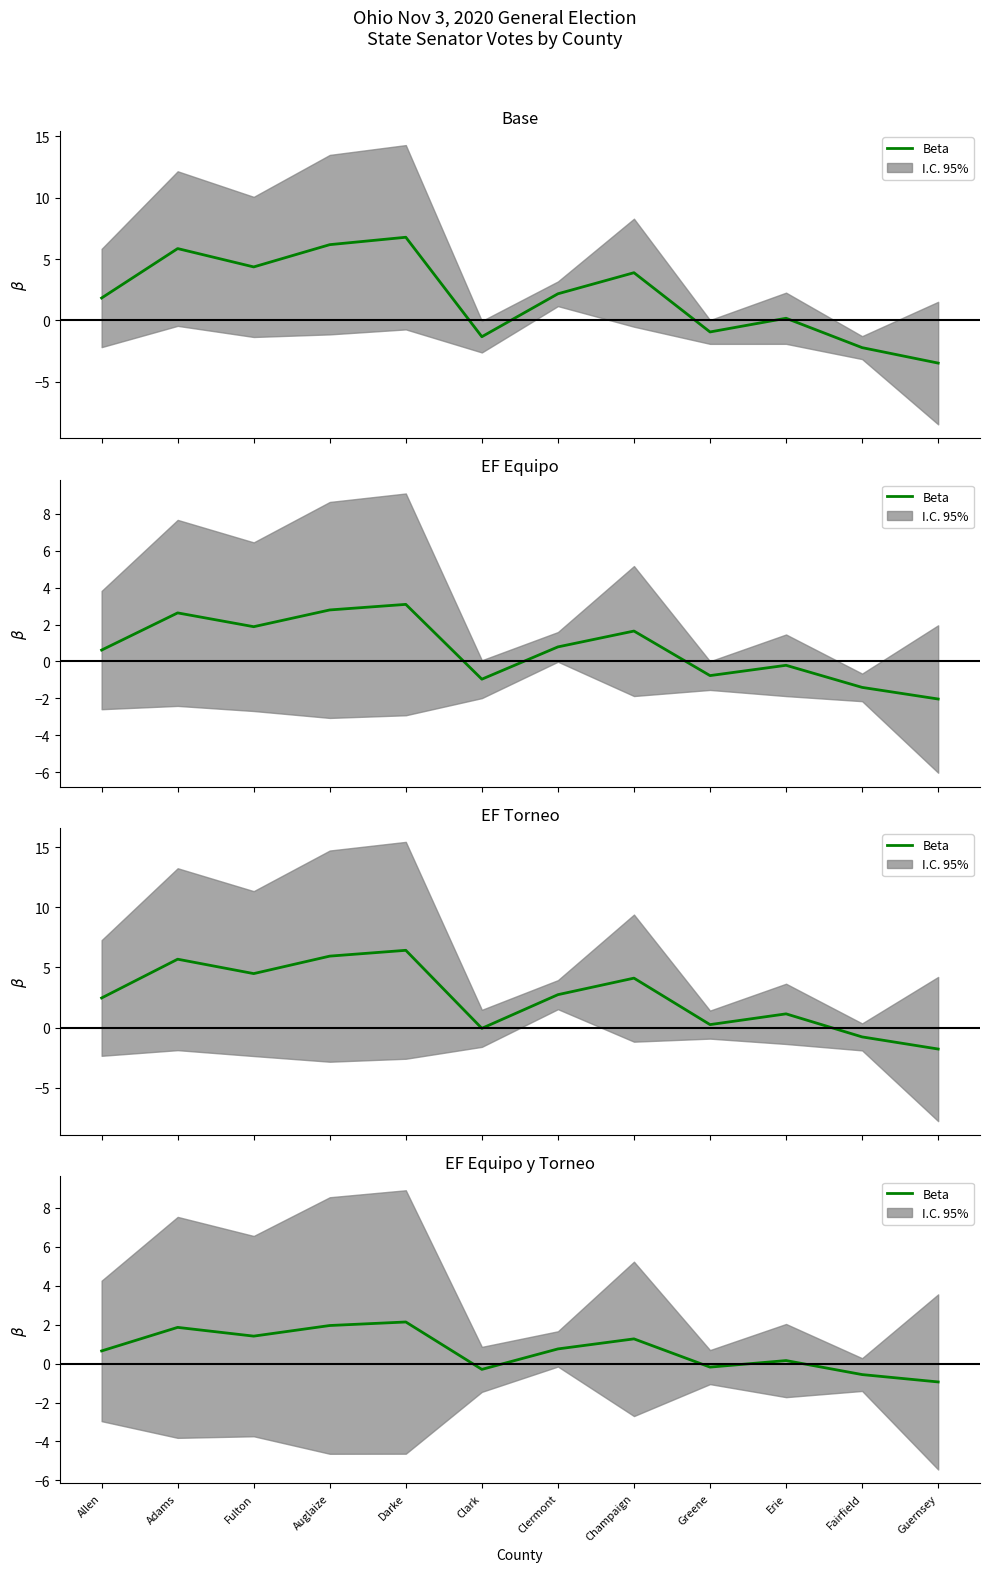

How many points are higher than both their immediate neighbors (excluding endpoints)?

4